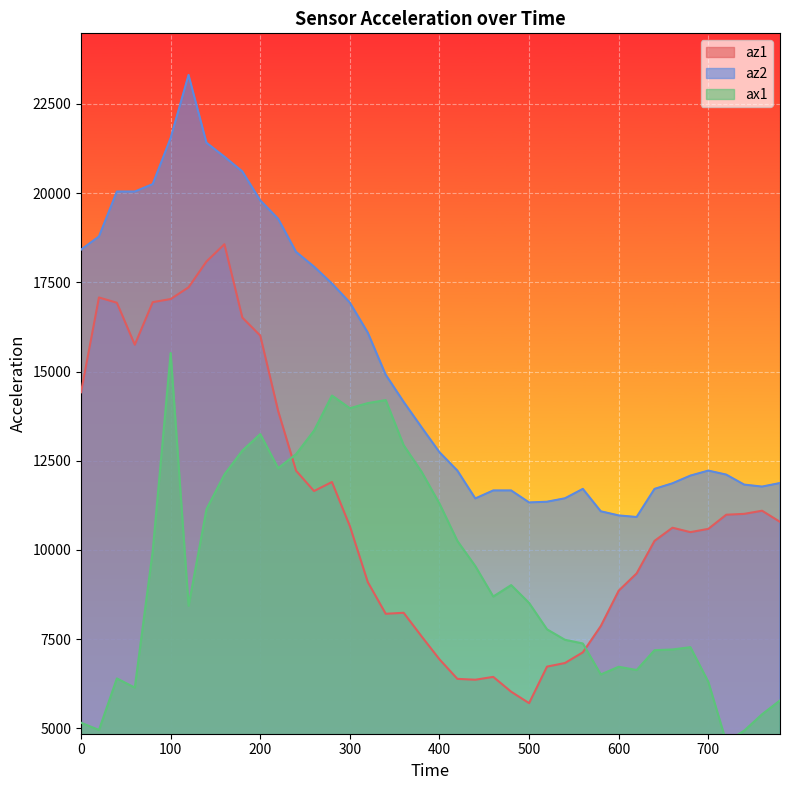

At which category is the sum across all series the highest?

100